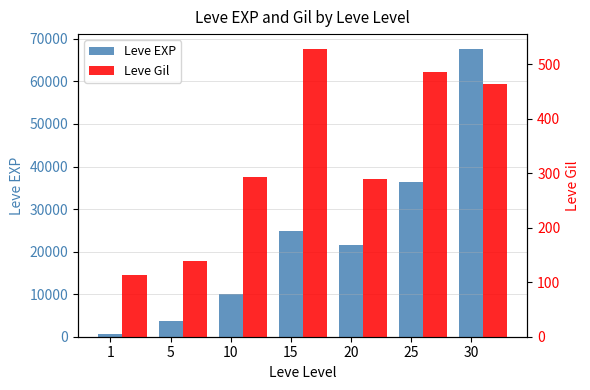

Does the chart contain stacked bars?

No